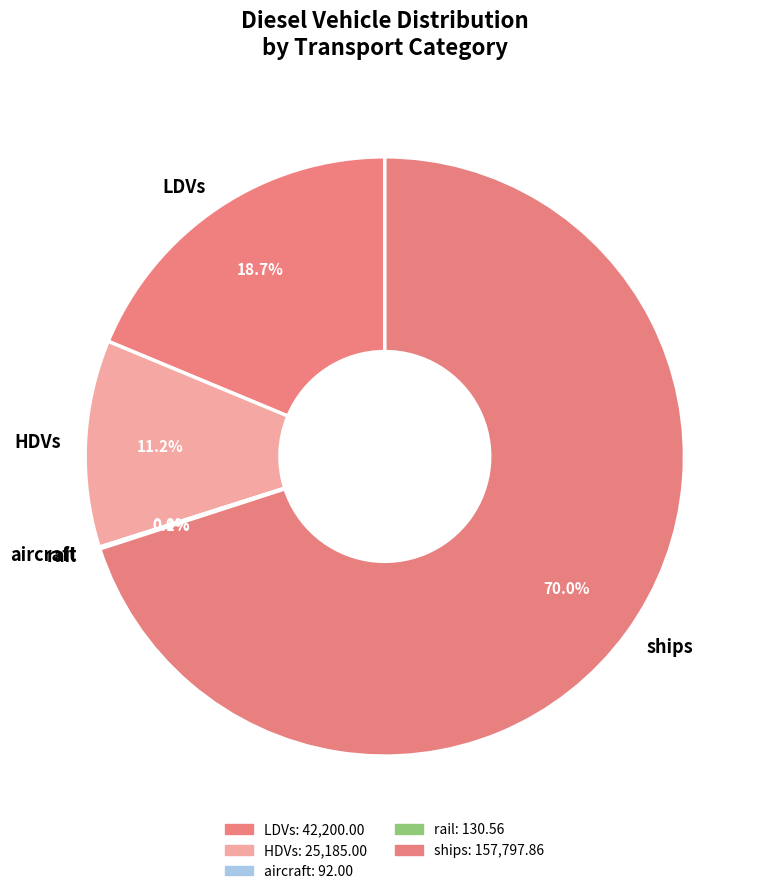

Is there a majority slice in this chart?

Yes